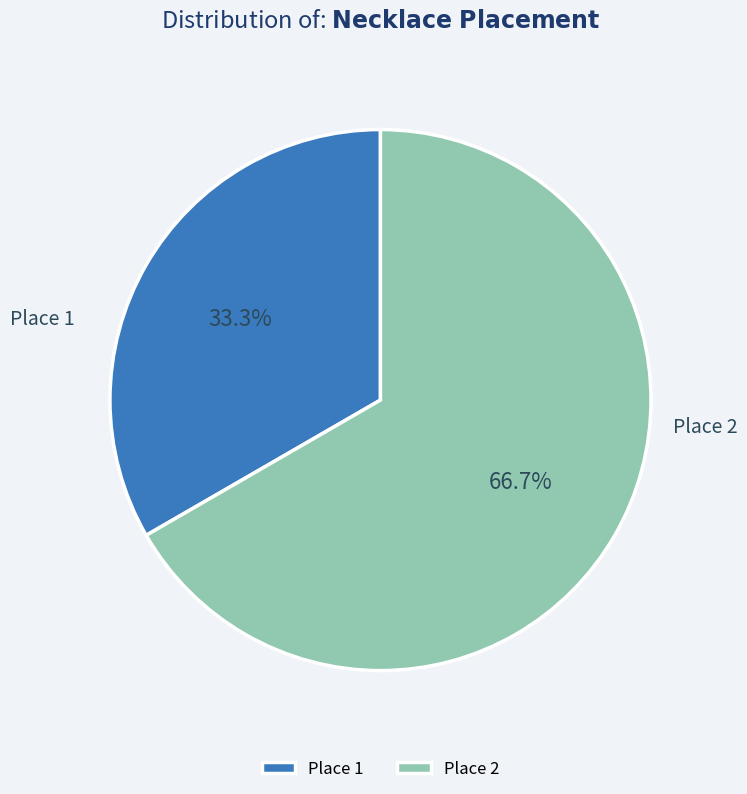

Approximately how many times larger is the value at Place 1 compared to Place 2?

0.5